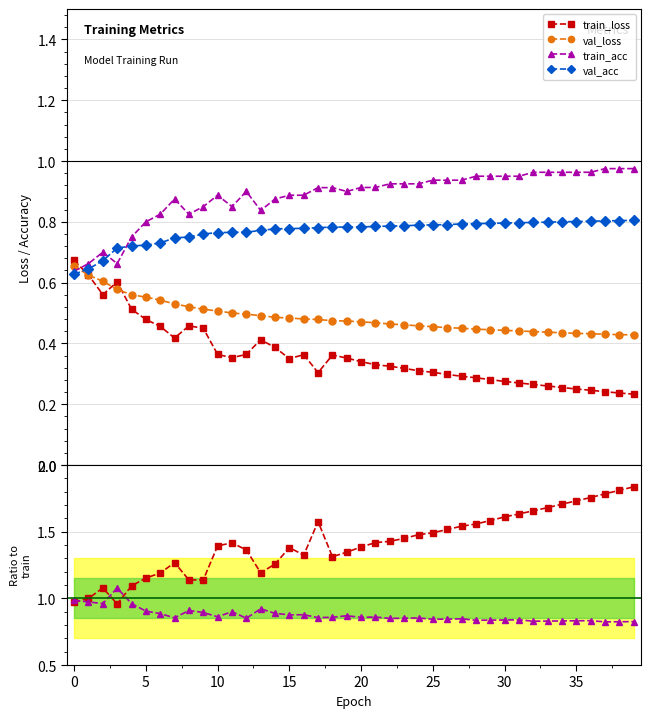

True or false: ratio train_acc and train_loss intersect in this chart.

False